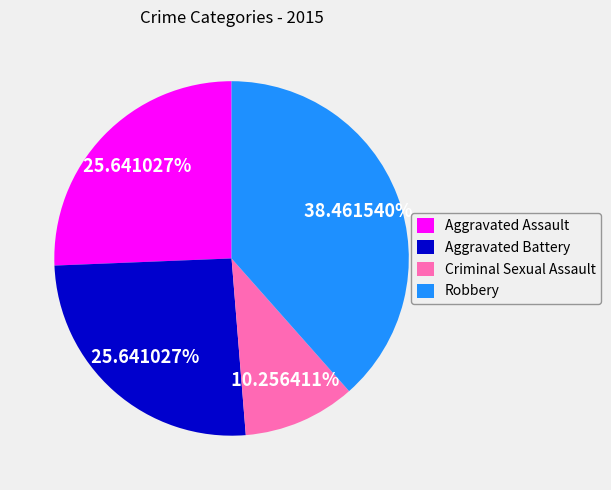

What percentage is NOT represented by Aggravated Battery?

74.4%